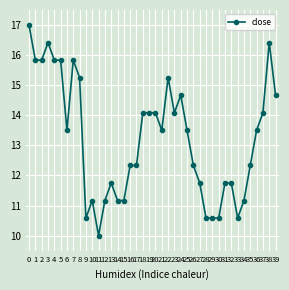

Where is the first local maximum?

3